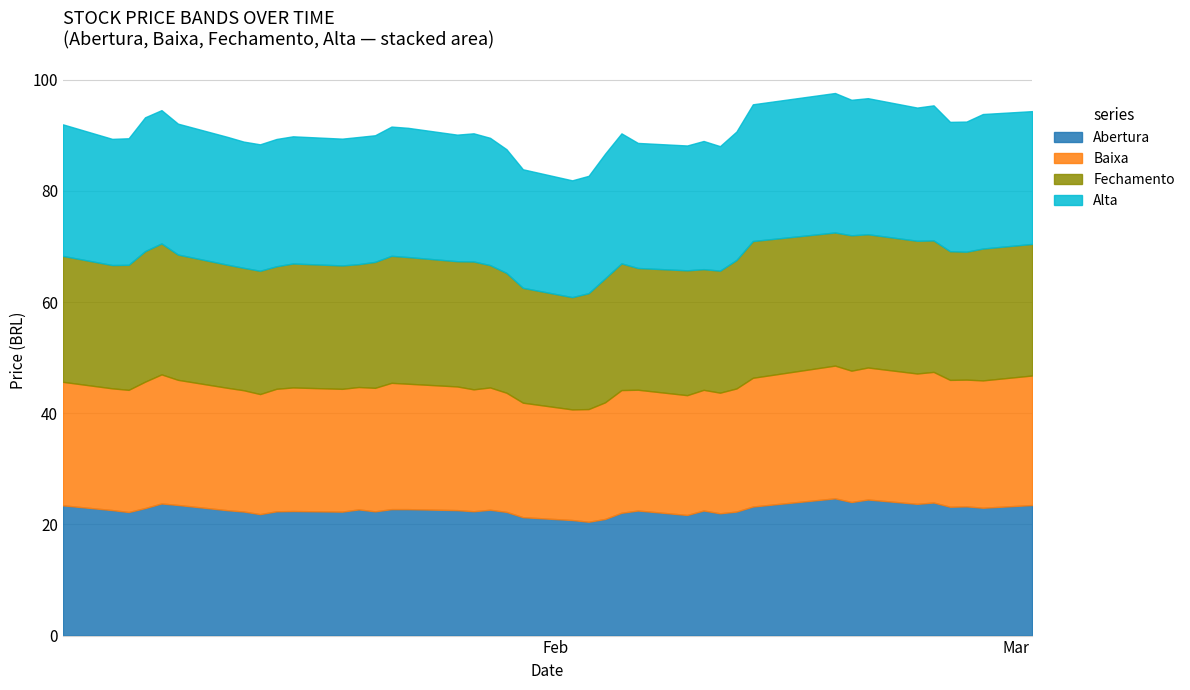

At which label does Abertura first exceed 22?

2015-01-02